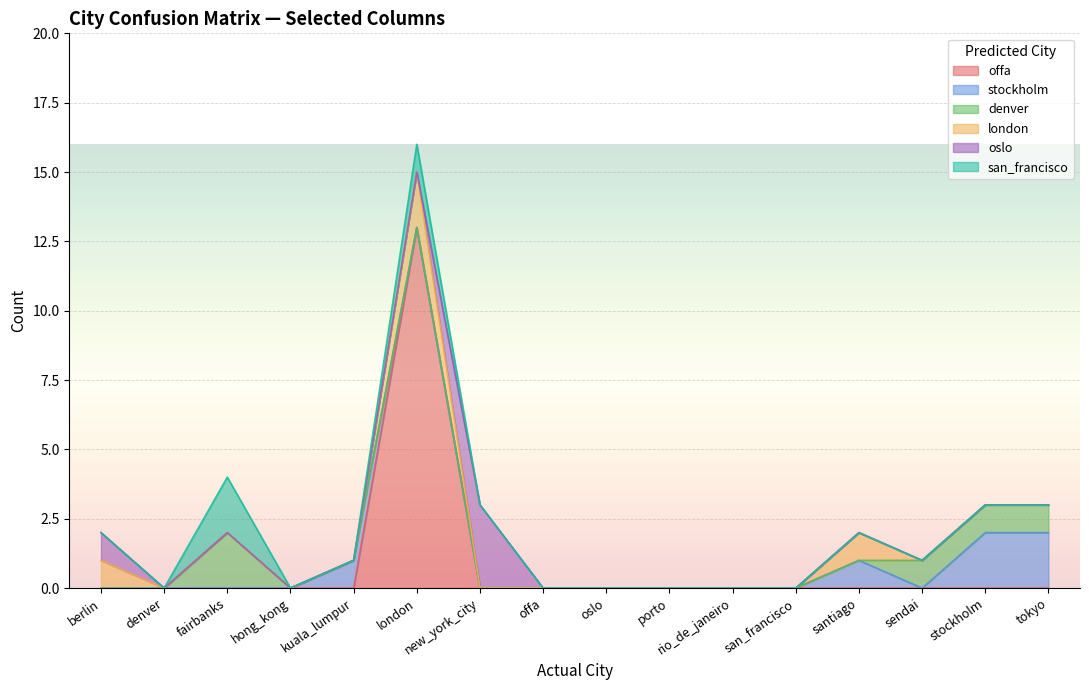

Which series has the largest total across all categories?

offa